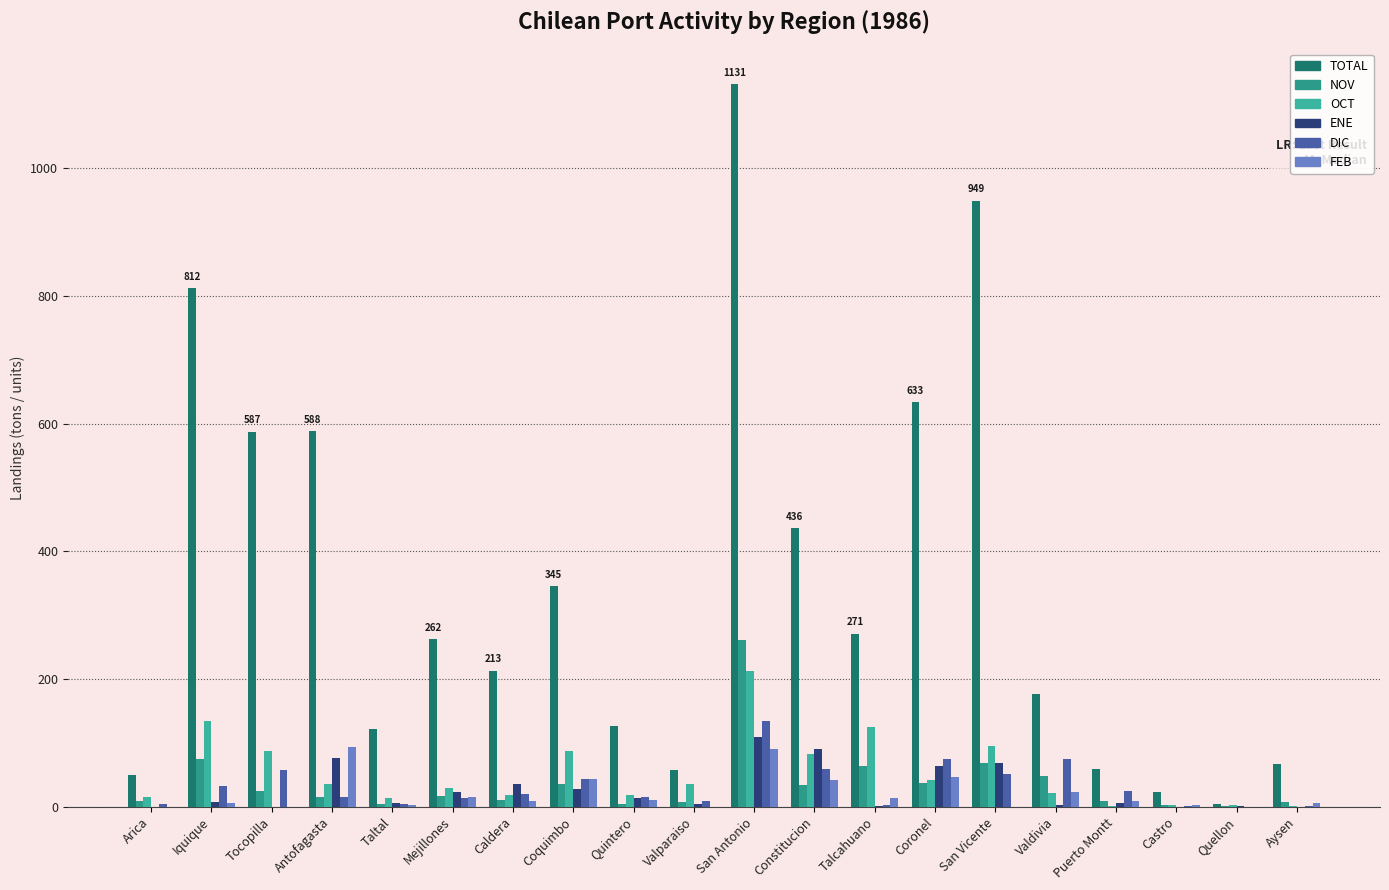

Reading left to right, transcribe all the data shown in this chart.

TOTAL: Arica=49	Iquique=812	Tocopilla=587	Antofagasta=588	Taltal=122	Mejillones=262	Caldera=213	Coquimbo=345	Quintero=127	Valparaiso=57	San Antonio=1131	Constitucion=436	Talcahuano=271	Coronel=633	San Vicente=949	Valdivia=176	Puerto Montt=59	Castro=23	Quellon=5	Aysen=67
NOV: Arica=9	Iquique=75	Tocopilla=25	Antofagasta=15	Taltal=4	Mejillones=17	Caldera=11	Coquimbo=36	Quintero=5	Valparaiso=8	San Antonio=261	Constitucion=34	Talcahuano=63	Coronel=37	San Vicente=69	Valdivia=48	Puerto Montt=9	Castro=3	Quellon=1	Aysen=7
OCT: Arica=15	Iquique=134	Tocopilla=88	Antofagasta=35	Taltal=14	Mejillones=30	Caldera=18	Coquimbo=87	Quintero=18	Valparaiso=35	San Antonio=212	Constitucion=83	Talcahuano=125	Coronel=42	San Vicente=95	Valdivia=21	Puerto Montt=1	Castro=2	Quellon=2	Aysen=1
ENE: Arica=0	Iquique=7	Tocopilla=0	Antofagasta=76	Taltal=6	Mejillones=23	Caldera=36	Coquimbo=28	Quintero=13	Valparaiso=5	San Antonio=109	Constitucion=90	Talcahuano=1	Coronel=64	San Vicente=68	Valdivia=3	Puerto Montt=6	Castro=0	Quellon=1	Aysen=0
DIC: Arica=4	Iquique=33	Tocopilla=58	Antofagasta=16	Taltal=4	Mejillones=14	Caldera=20	Coquimbo=44	Quintero=16	Valparaiso=9	San Antonio=134	Constitucion=59	Talcahuano=3	Coronel=75	San Vicente=52	Valdivia=74	Puerto Montt=24	Castro=1	Quellon=0	Aysen=1
FEB: Arica=0	Iquique=6	Tocopilla=0	Antofagasta=93	Taltal=2	Mejillones=15	Caldera=9	Coquimbo=43	Quintero=10	Valparaiso=0	San Antonio=91	Constitucion=42	Talcahuano=14	Coronel=47	San Vicente=0	Valdivia=23	Puerto Montt=9	Castro=3	Quellon=0	Aysen=6